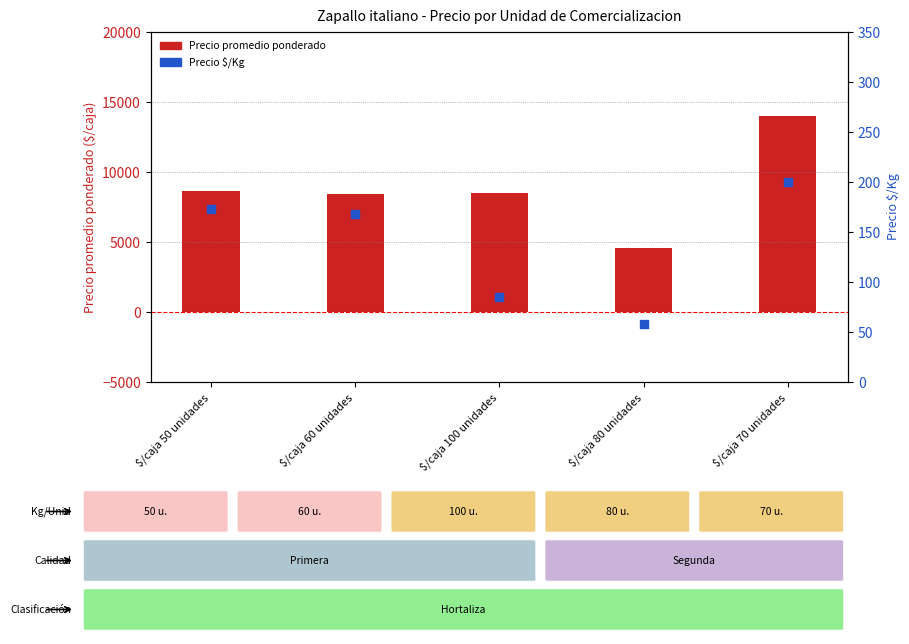

Which has a higher value, $/caja 60 unidades or $/caja 50 unidades?

$/caja 50 unidades